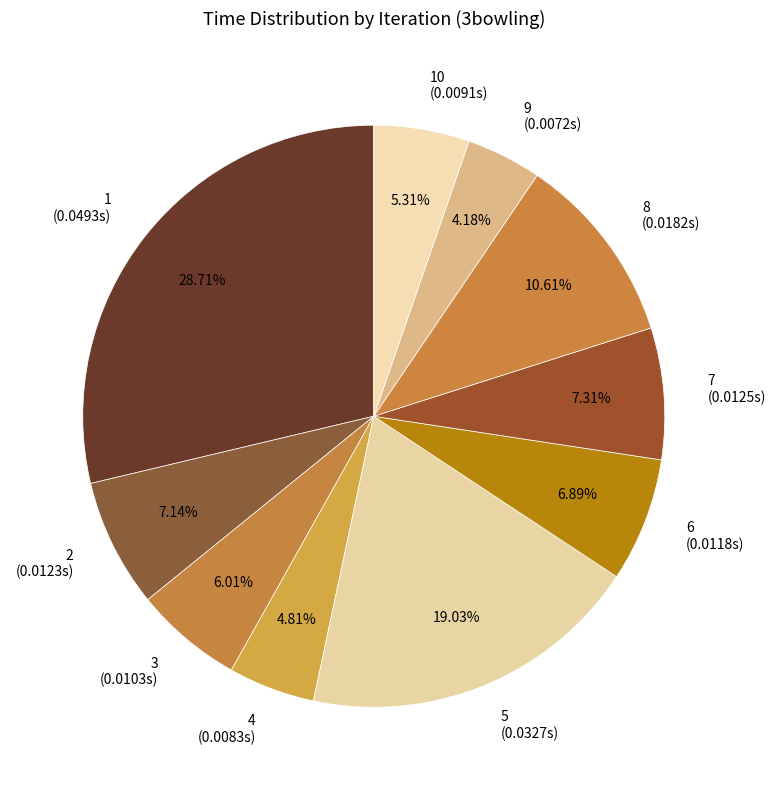

Which category has the biggest portion of the pie?

1